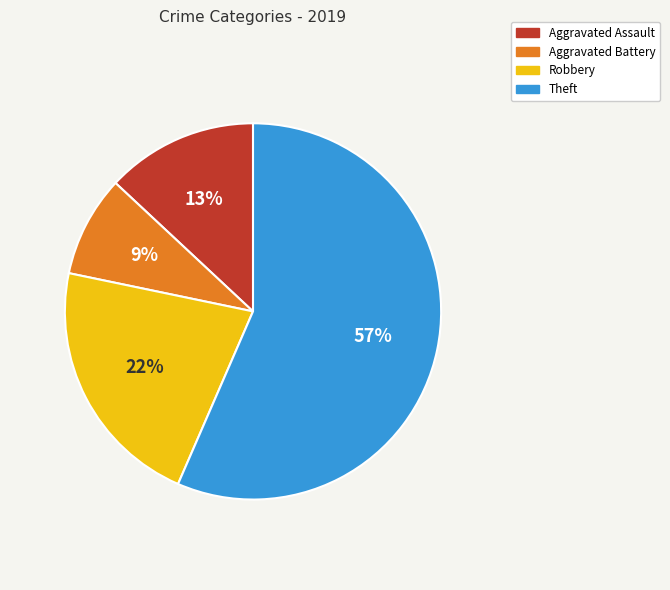

Is it true that Robbery is 7% of the pie?

False